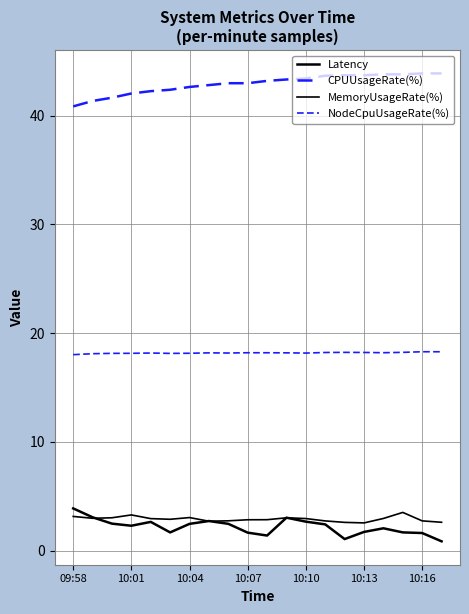

Does the chart display data point markers on the line(s)?

No